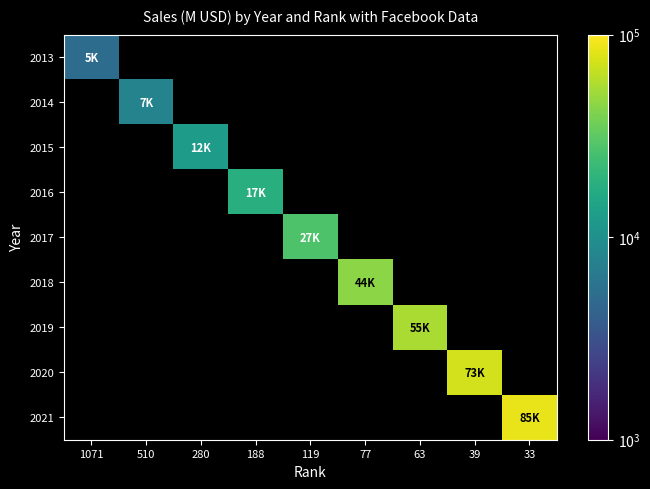

Rank the series by their average value, from lowest to highest.

2013, 2014, 2015, 2016, 2017, 2018, 2019, 2020, 2021